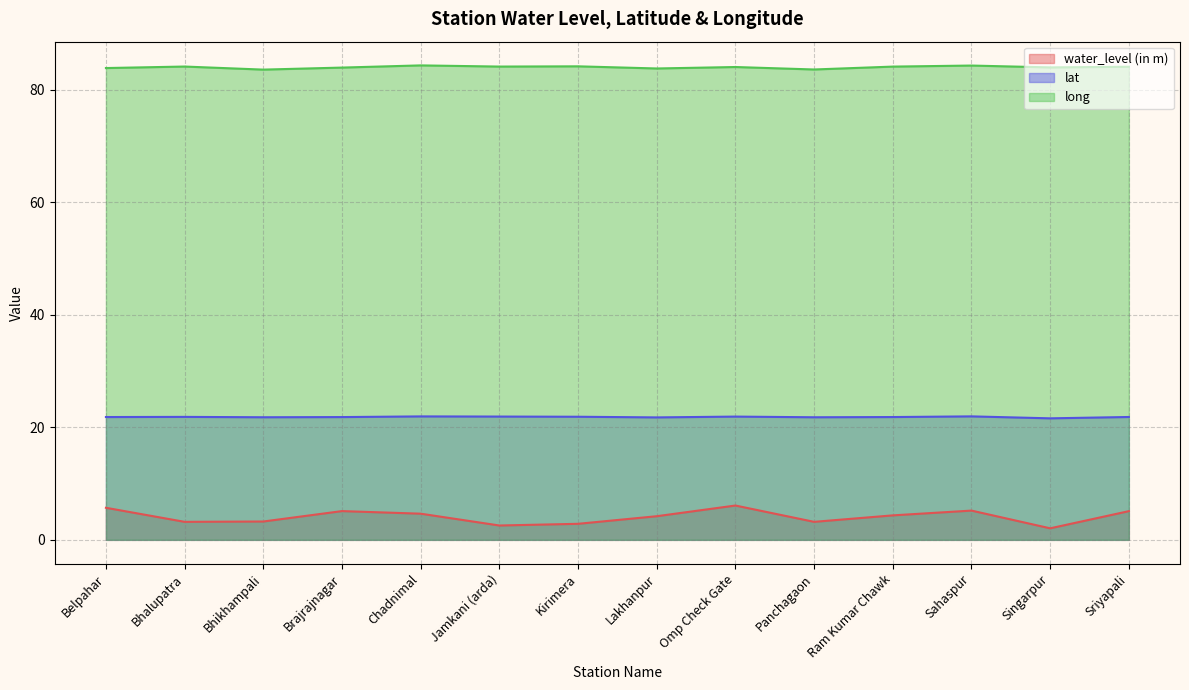

At Sahaspur, list the series in order from largest to smallest.

long, lat, water_level (in m)